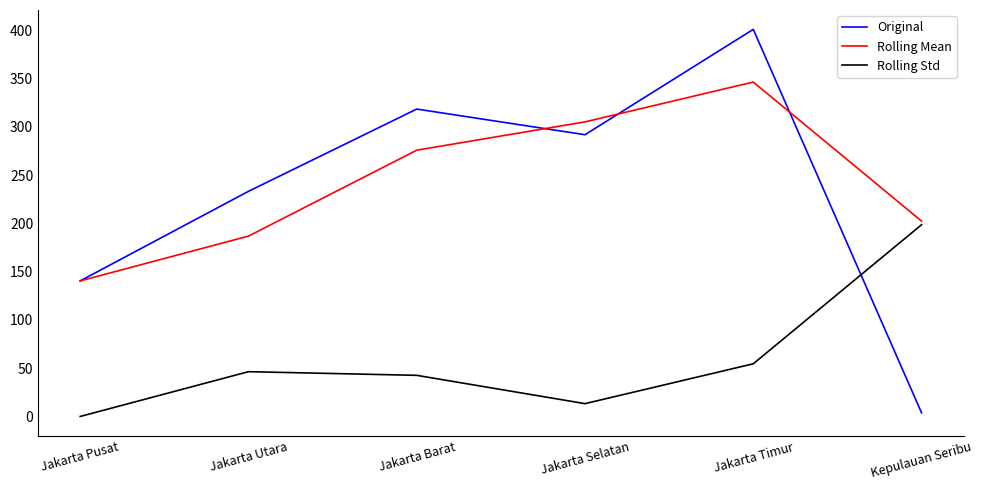

Reading left to right, transcribe all the data shown in this chart.

Original: Jakarta Pusat=140.4	Jakarta Utara=233.1	Jakarta Barat=318.3	Jakarta Selatan=291.7	Jakarta Timur=400.8	Kepulauan Seribu=3.8
Rolling Mean: Jakarta Pusat=140.4	Jakarta Utara=186.7	Jakarta Barat=275.7	Jakarta Selatan=305.0	Jakarta Timur=346.3	Kepulauan Seribu=202.3
Rolling Std: Jakarta Pusat=0.0	Jakarta Utara=46.4	Jakarta Barat=42.6	Jakarta Selatan=13.3	Jakarta Timur=54.5	Kepulauan Seribu=198.5